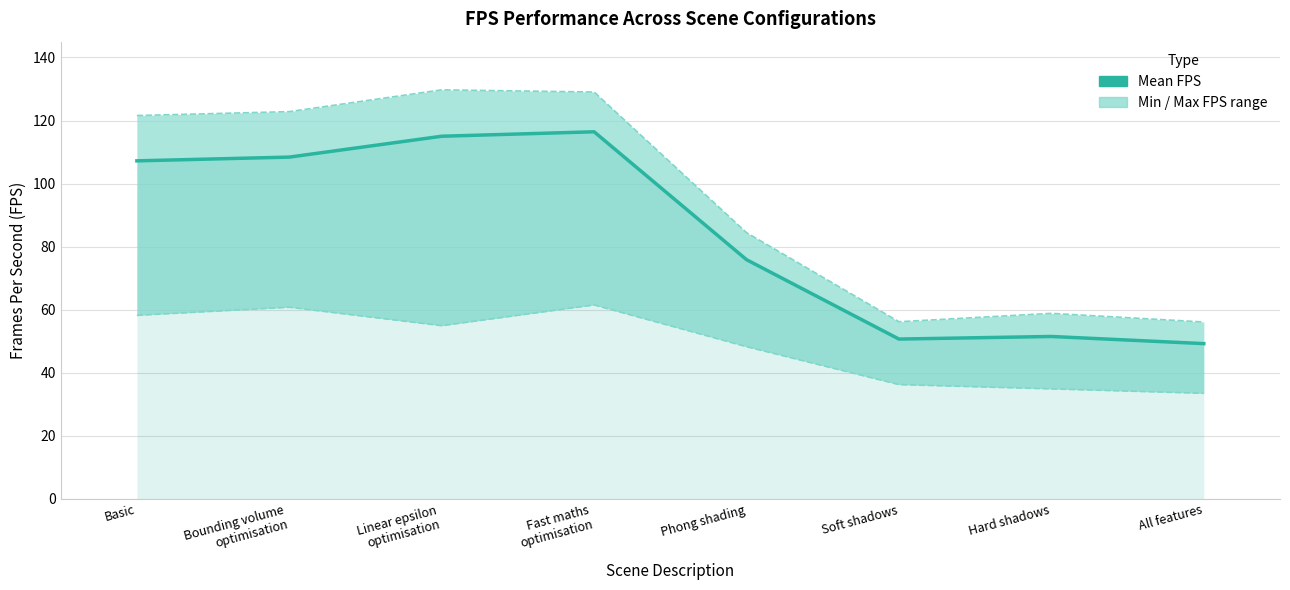

Approximately how many times larger is the value at Phong shading compared to Fast maths
optimisation?

0.7